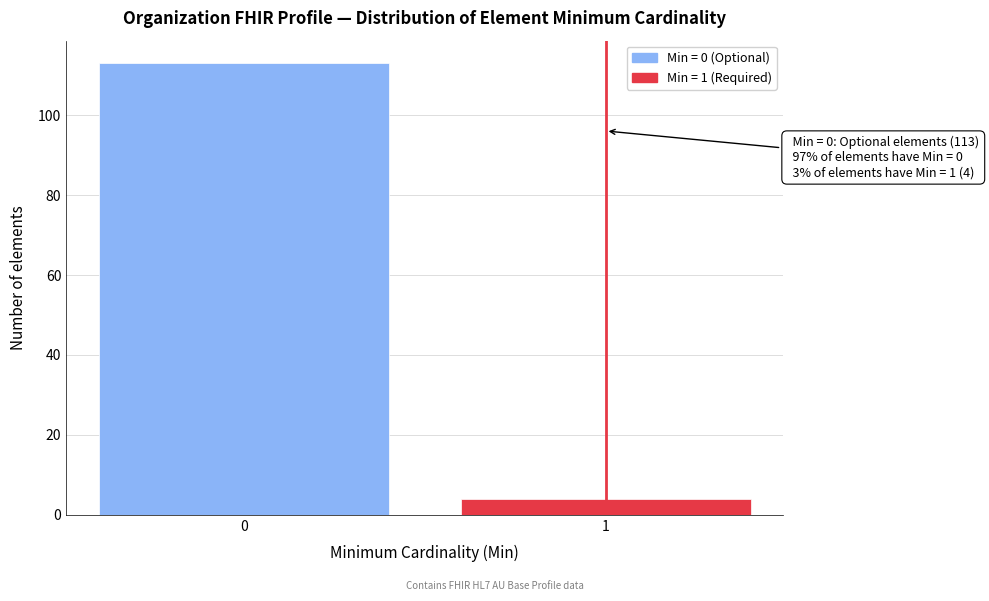

Reading left to right, extract all data points from this chart.

0=113	1=4